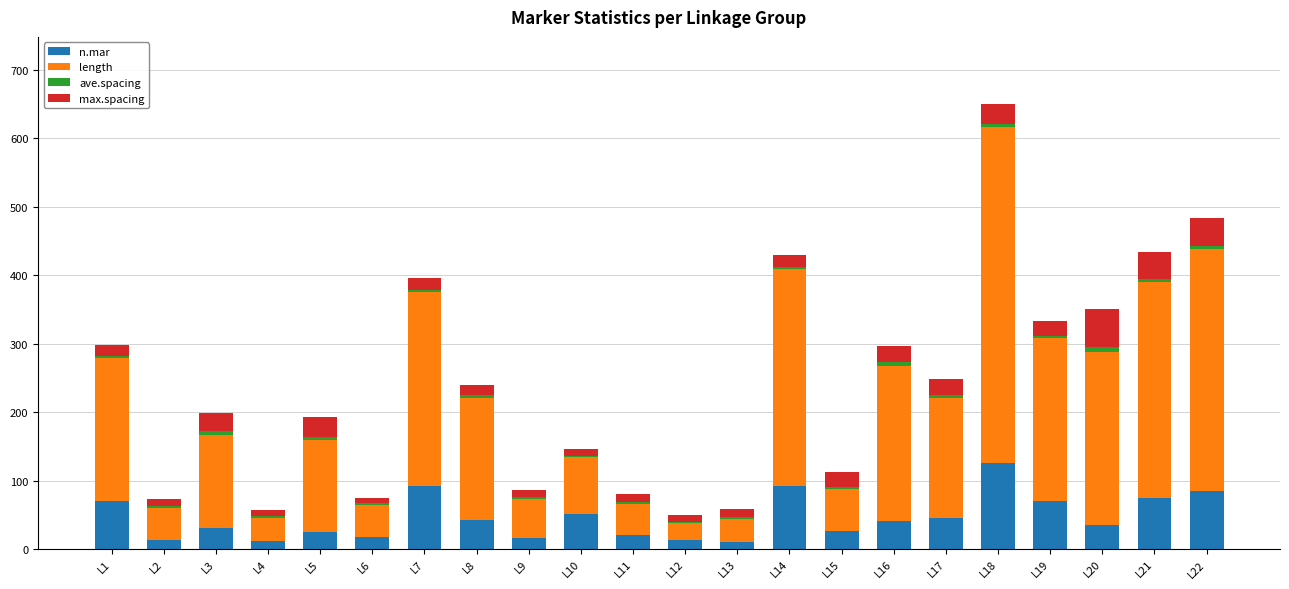

Which category has the highest value in the n.mar series?

L18